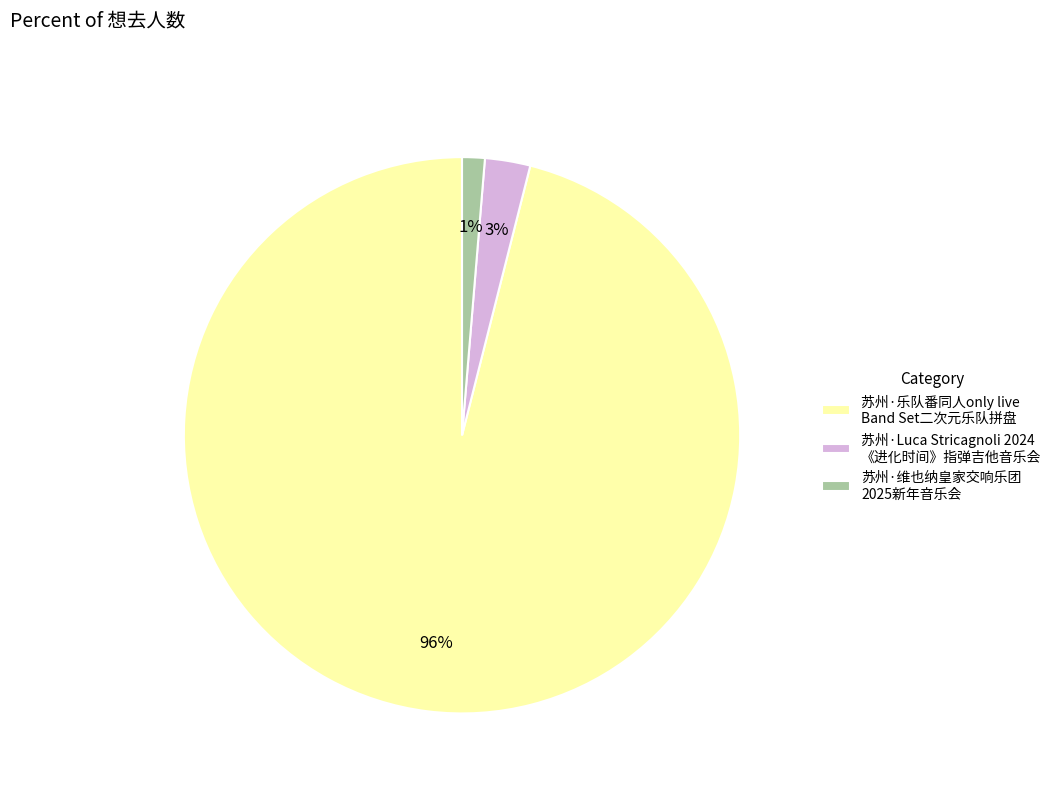

Which category has the biggest portion of the pie?

苏州·乐队番同人only live Band Set二次元乐队拼盘